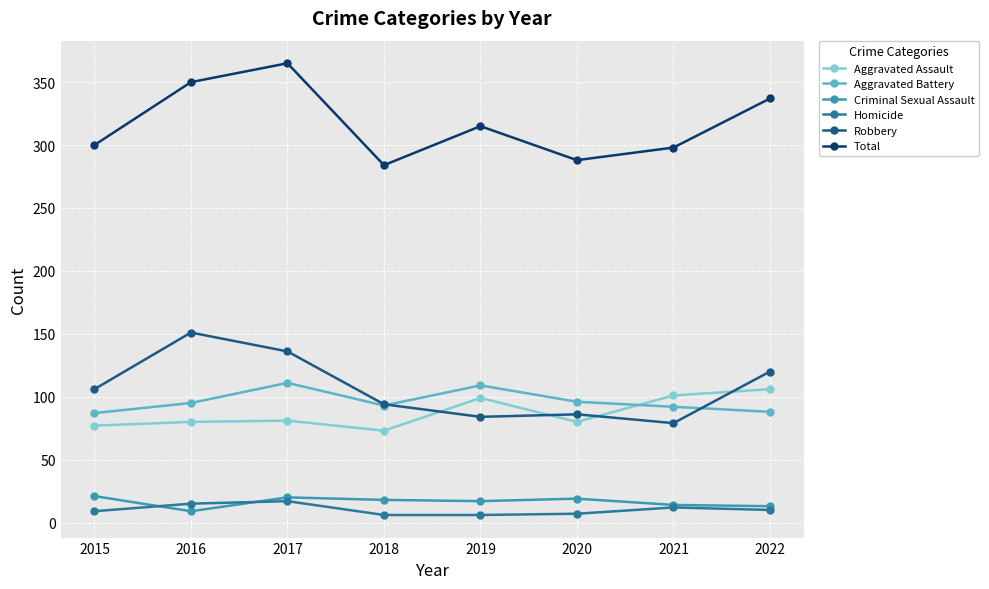

The value of Total at 2022 is 337. True or false?

True